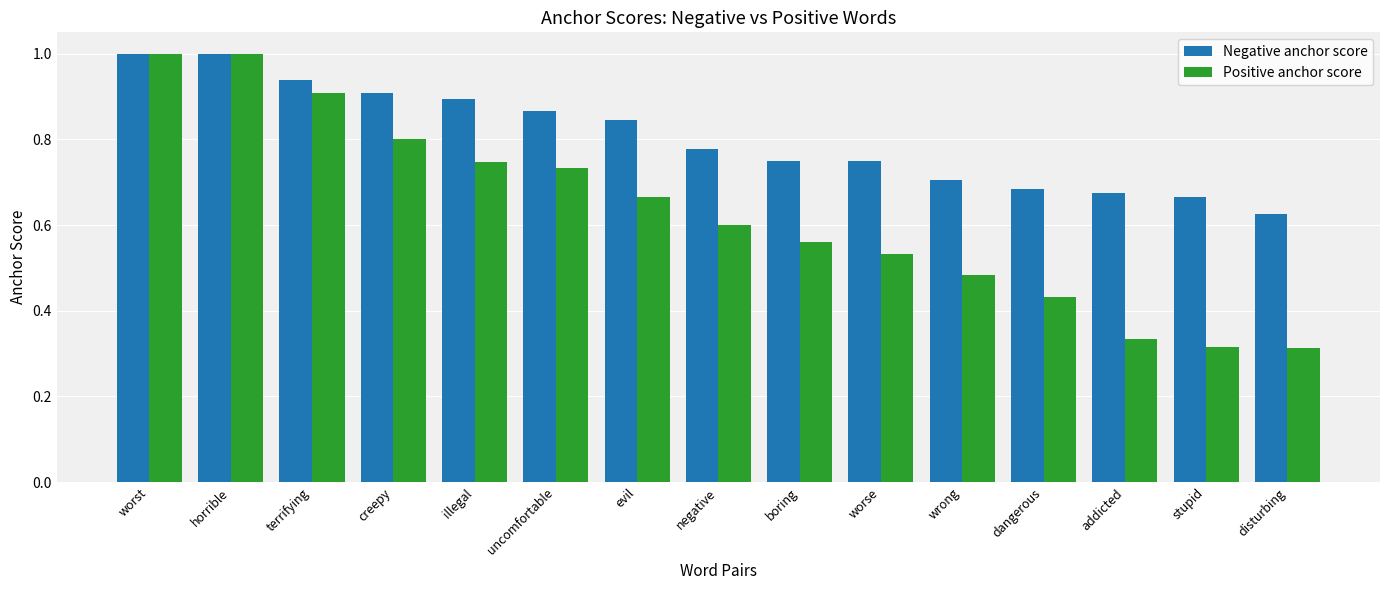

Count the Negative anchor score values in the range 0 to 1.

15